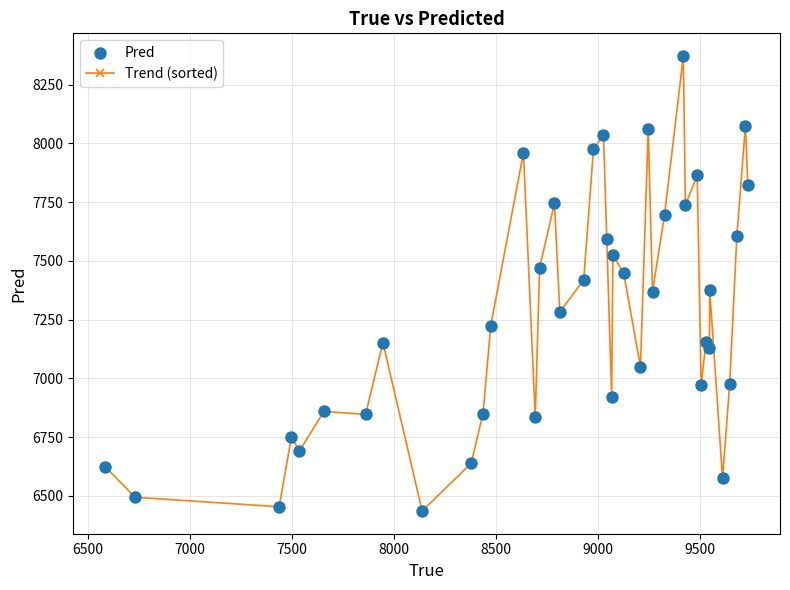

What is the value of the 39th point from the left?

8073.9